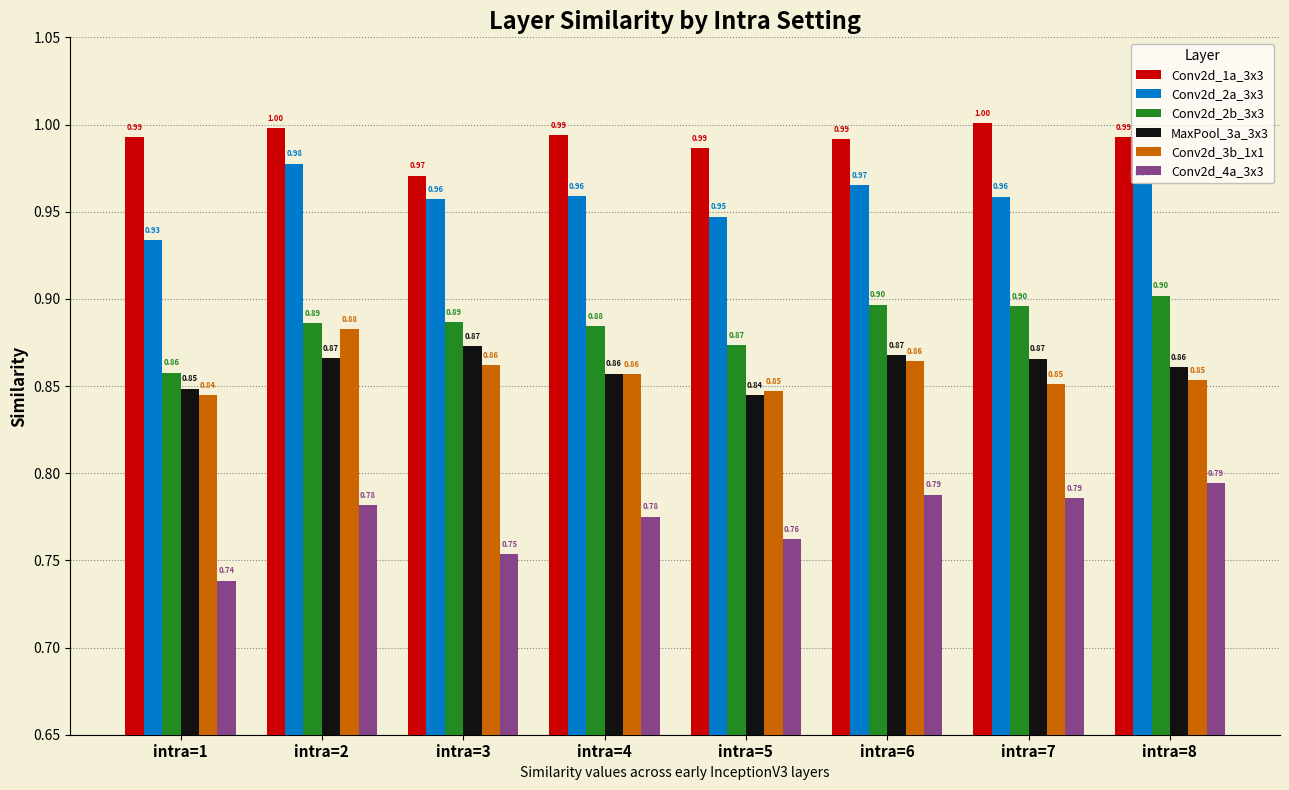

The MaxPool_3a_3x3 series shows 1.3 at intra=4. True or false?

False